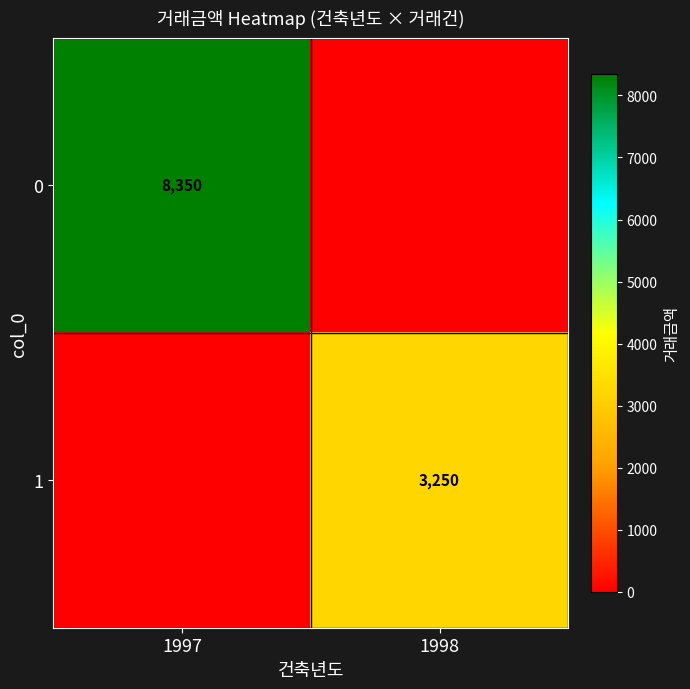

Is the value of 1 at 1998 greater than the value of 0 at 1997?

No